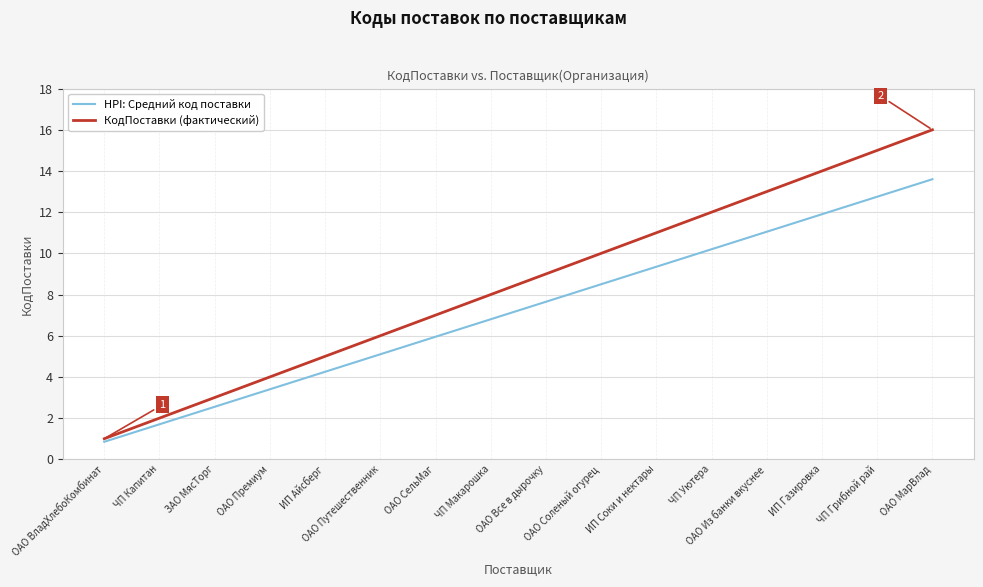

Is it true that HPI: Средний код поставки equals 14.3 at ИП Соки и нектары?

False